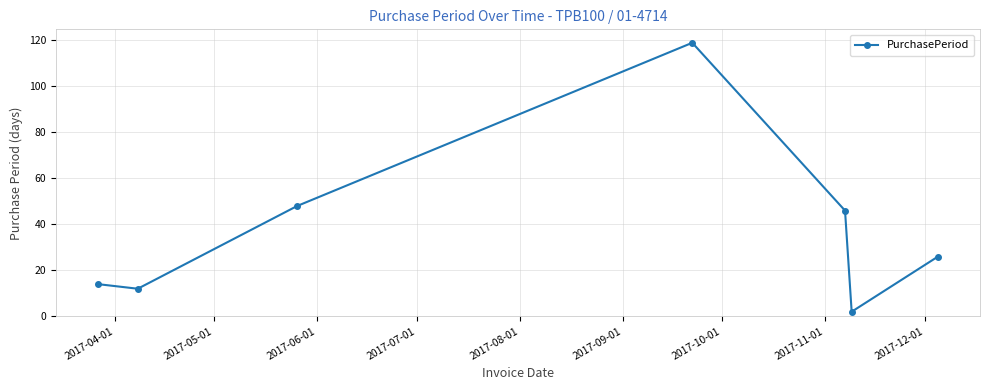

Reading left to right, transcribe all the data shown in this chart.

14	12	48	119	46	2	26